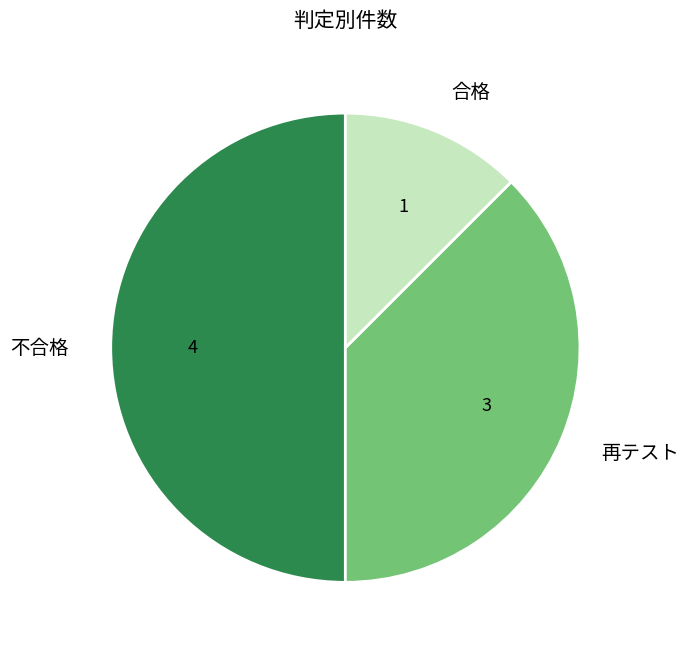

The 不合格 slice represents 50% of the pie. True or false?

True